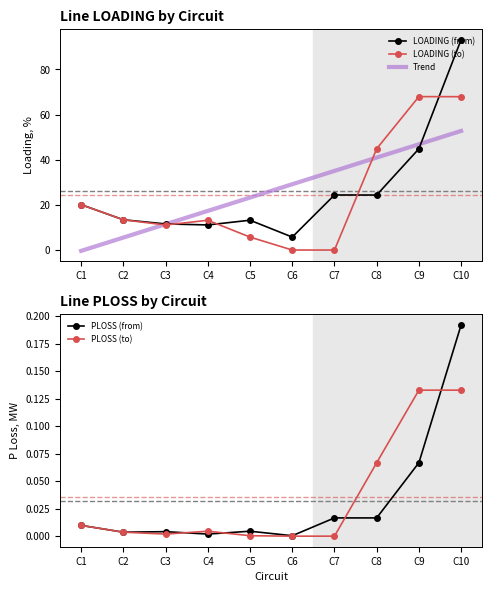

True or false: PLOSS (from) has more than 1 points higher than both neighbors.

True